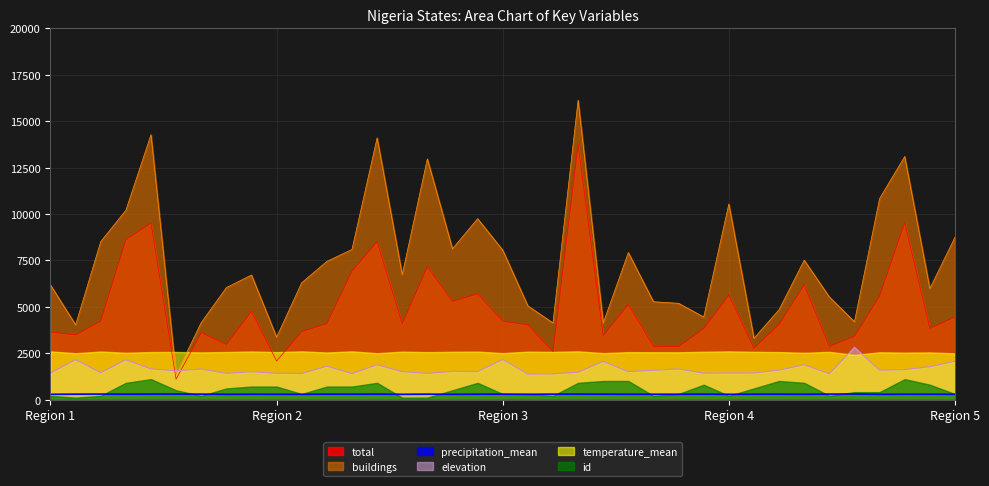

True or false: temperature_mean and id intersect in this chart.

False